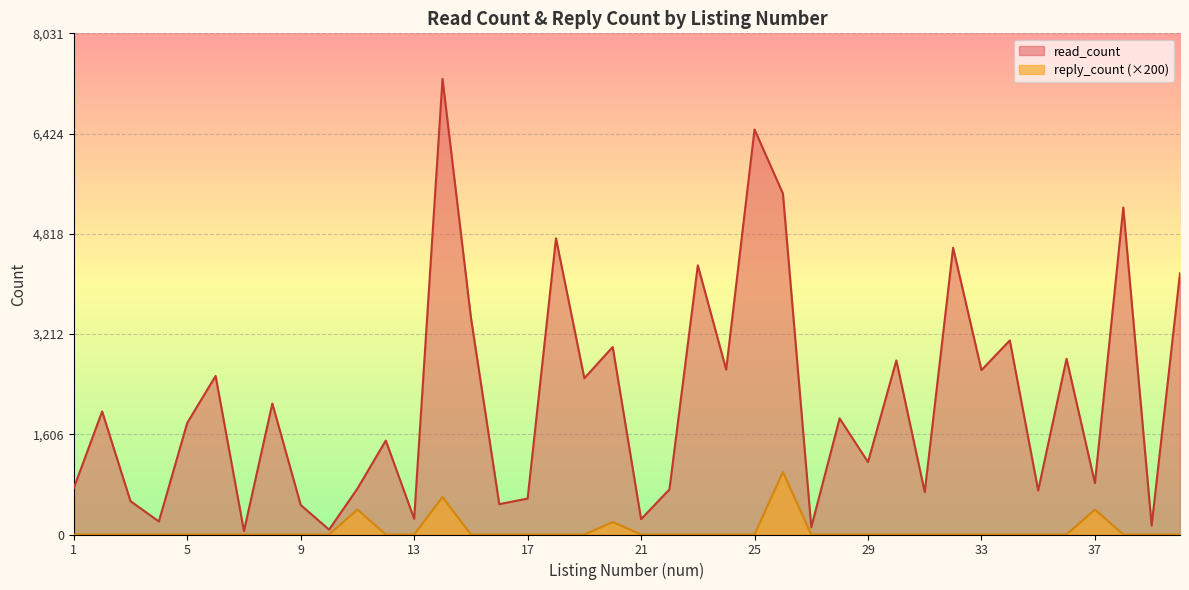

Reading left to right, extract all data points from this chart.

read_count: 1=744	2=1972	3=534	4=209	5=1789	6=2541	7=55	8=2099	9=473	10=78	11=736	12=1506	13=251	14=7301	15=3481	16=487	17=576	18=4746	19=2504	20=3005	21=246	22=723	23=4314	24=2643	25=6490	26=5465	27=116	28=1860	29=1161	30=2790	31=680	32=4595	33=2634	34=3110	35=706	36=2816	37=825	38=5239	39=144	40=4187
reply_count: 1=0	2=0	3=0	4=0	5=0	6=0	7=0	8=0	9=0	10=0	11=400	12=0	13=0	14=600	15=0	16=0	17=0	18=0	19=0	20=200	21=0	22=0	23=0	24=0	25=0	26=1000	27=0	28=0	29=0	30=0	31=0	32=0	33=0	34=0	35=0	36=0	37=400	38=0	39=0	40=0